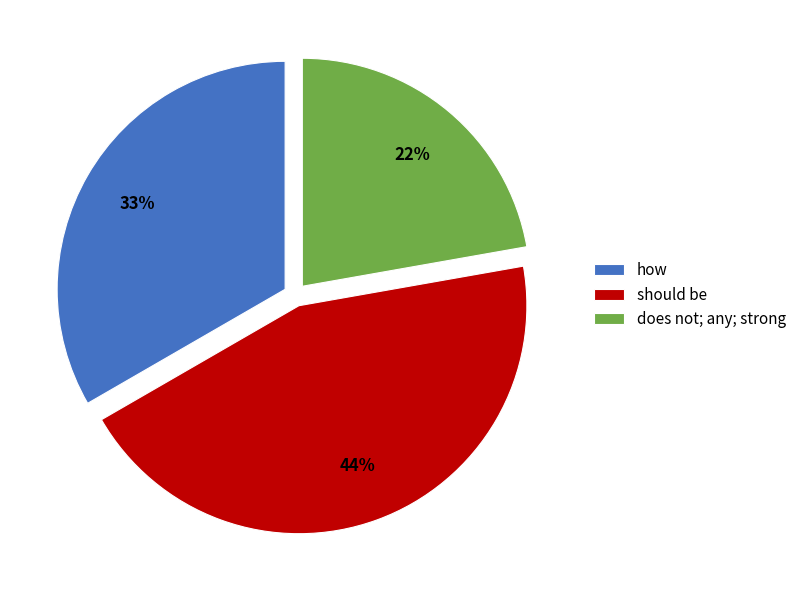

Rank the categories by value from lowest to highest.

does not; any; strong, how, should be